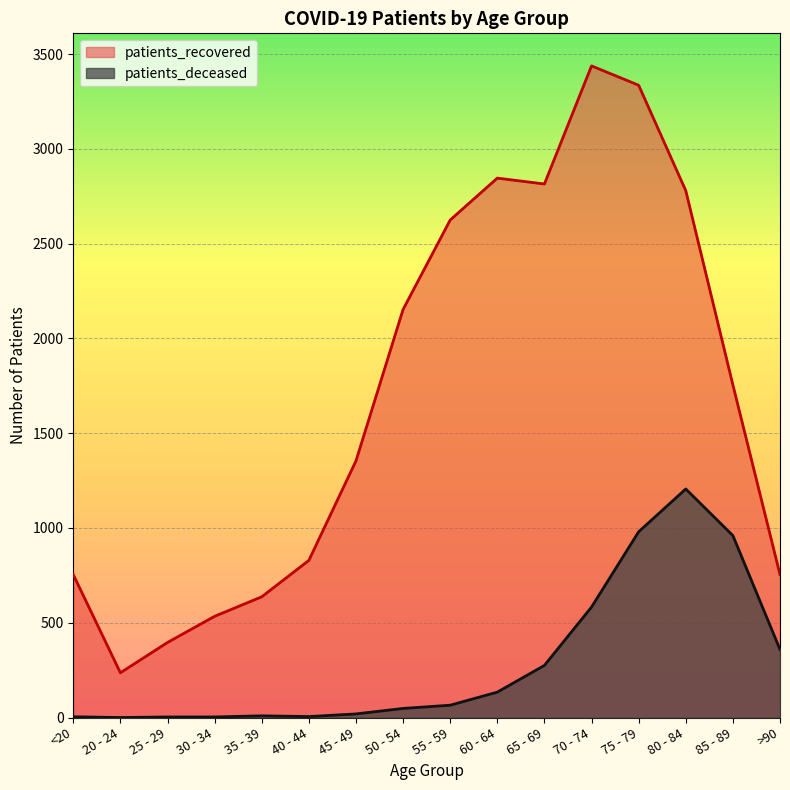

Does the chart display data point markers on the line(s)?

No